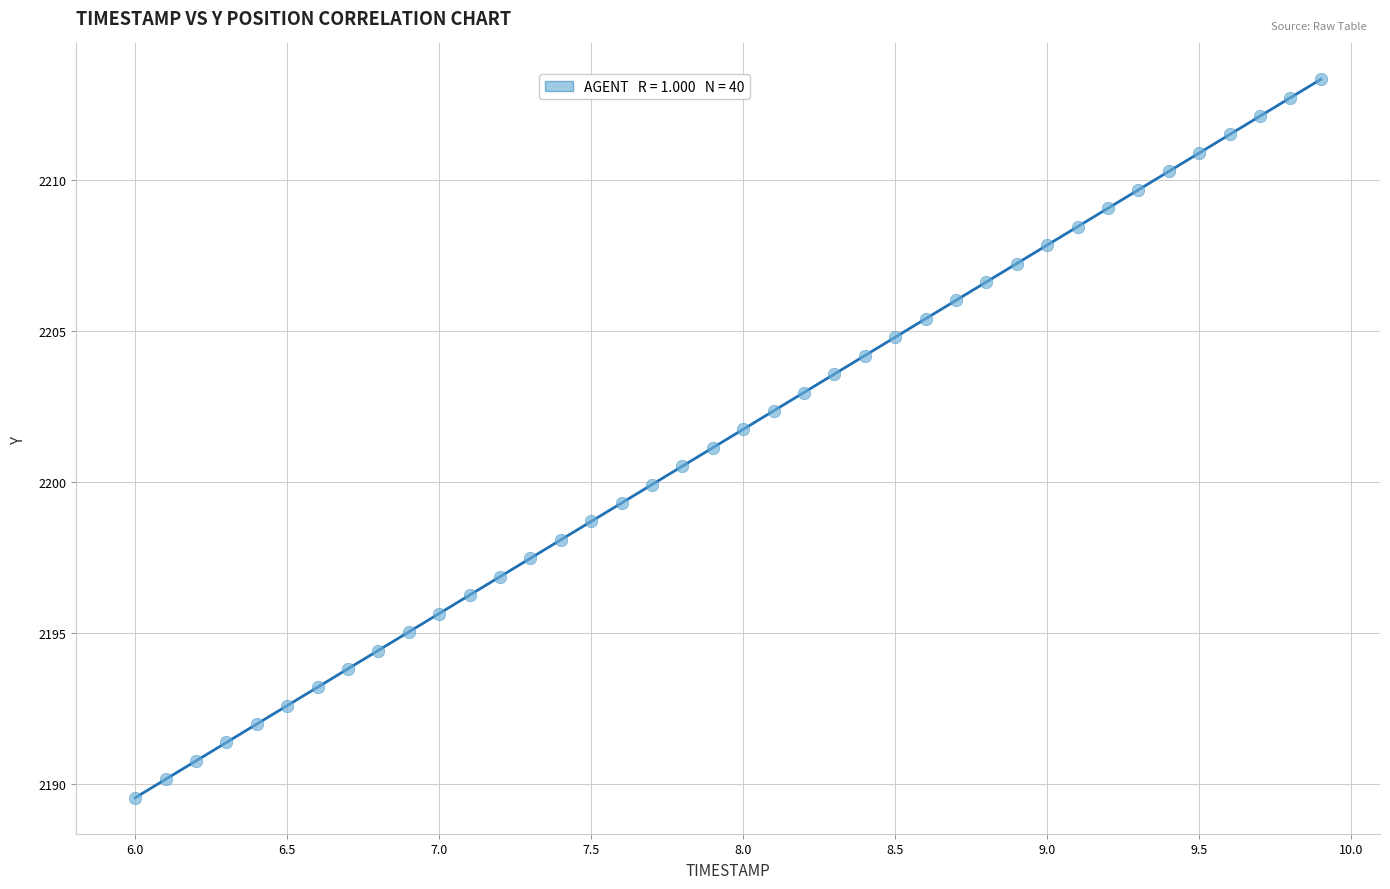

What is the range of Y values (max minus min)?

23.8